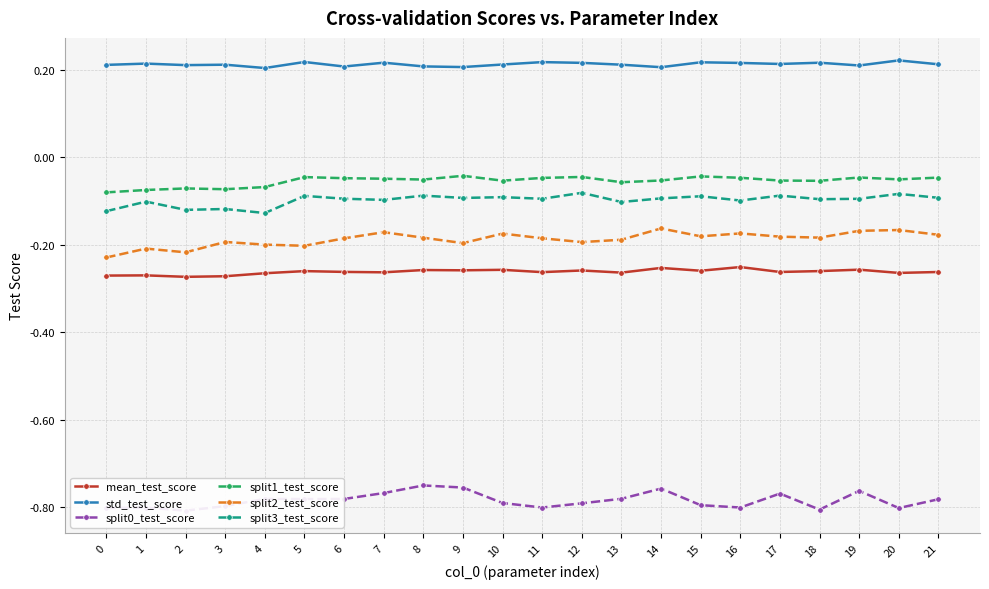

Does the chart have visible grid lines?

Yes